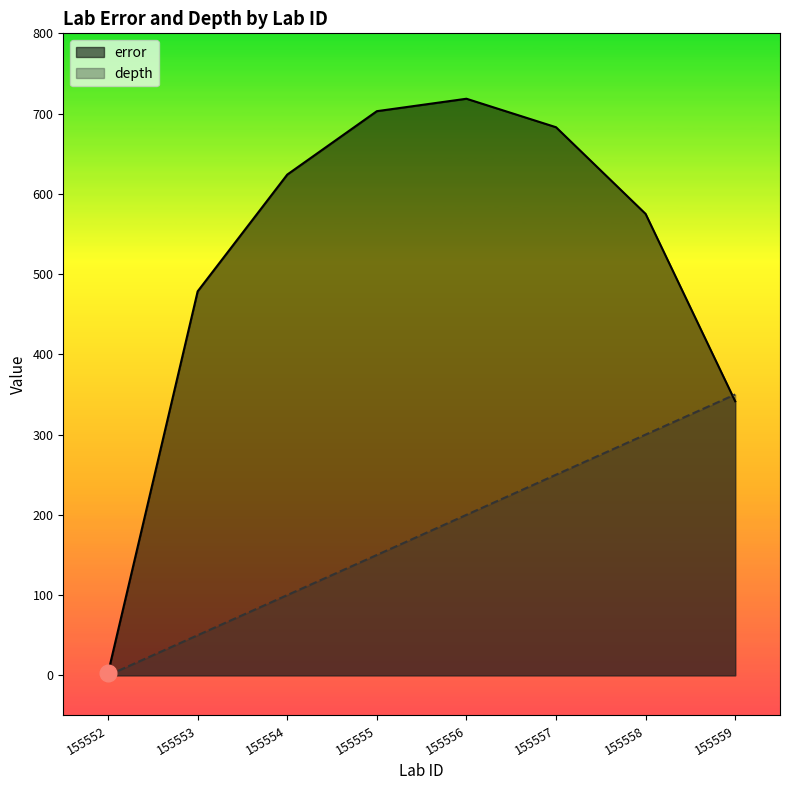

Where do error and depth first cross each other?

155558 and 155559